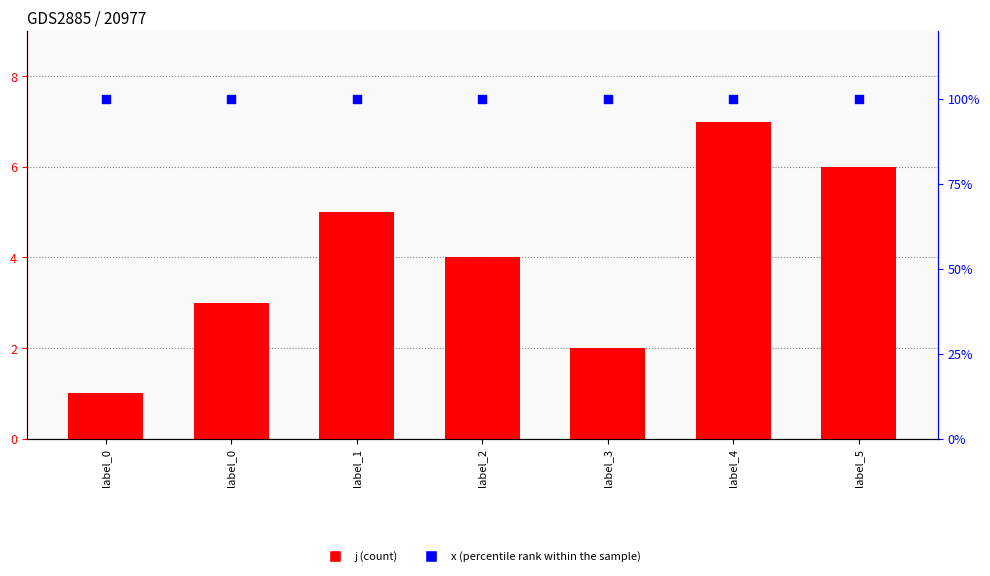

What are all the series names shown in the legend?

j (count), x (percentile rank within the sample)